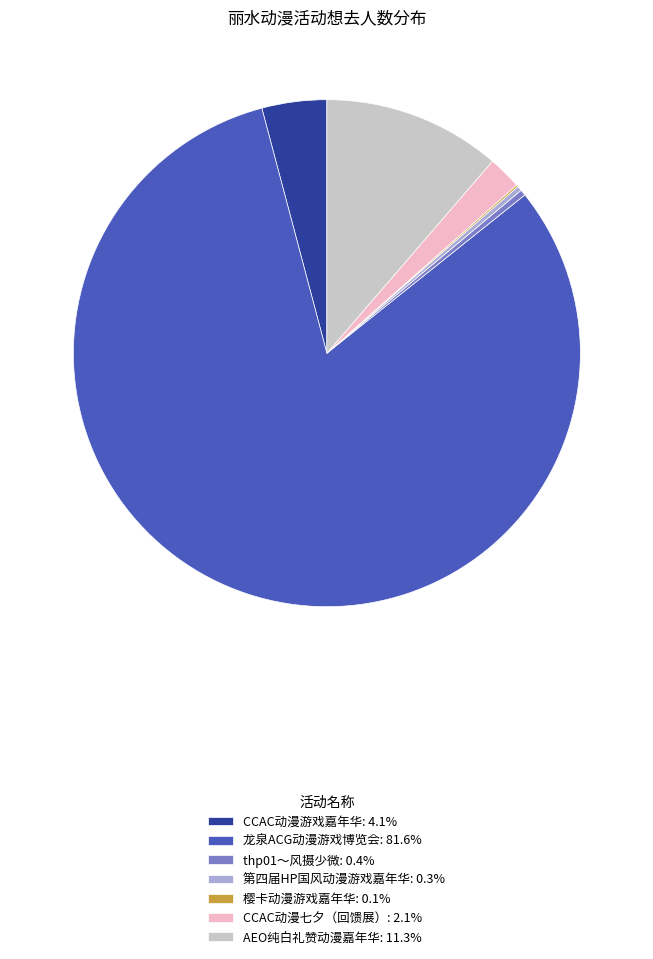

Approximately how many times larger is the value at 龙泉ACG动漫游戏博览会: 81.6% compared to AEO纯白礼赞动漫嘉年华: 11.3%?

7.2